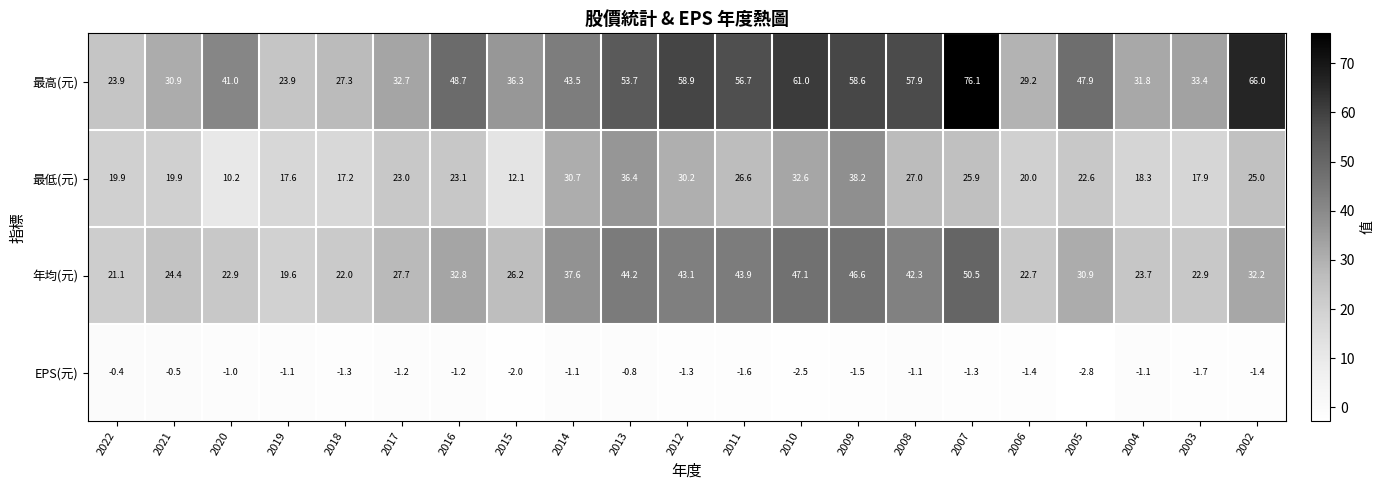

What value does the 年均(元) series have at 2006?

22.7